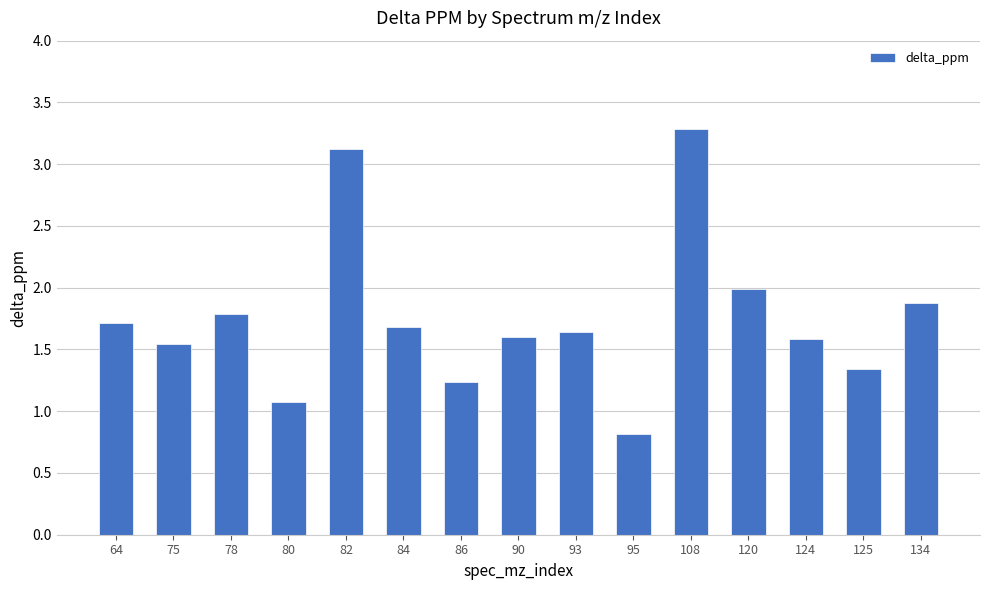

What is the maximum value shown in the chart?

3.3